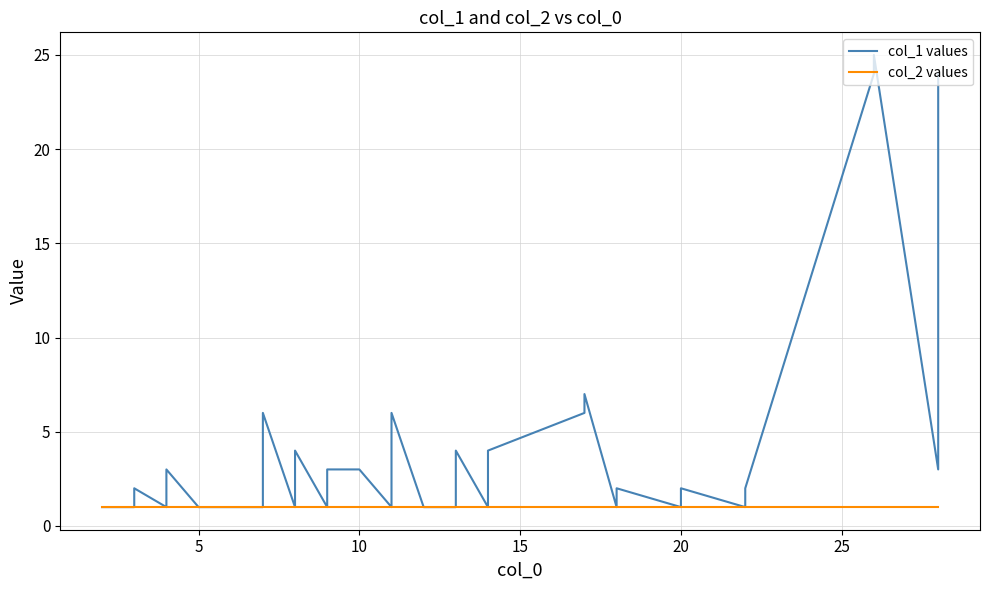

True or false: col_2 values and col_1 values intersect in this chart.

False